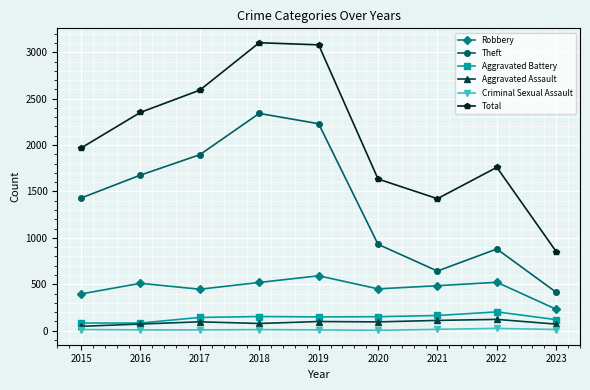

What is the maximum value shown in the chart?

3103